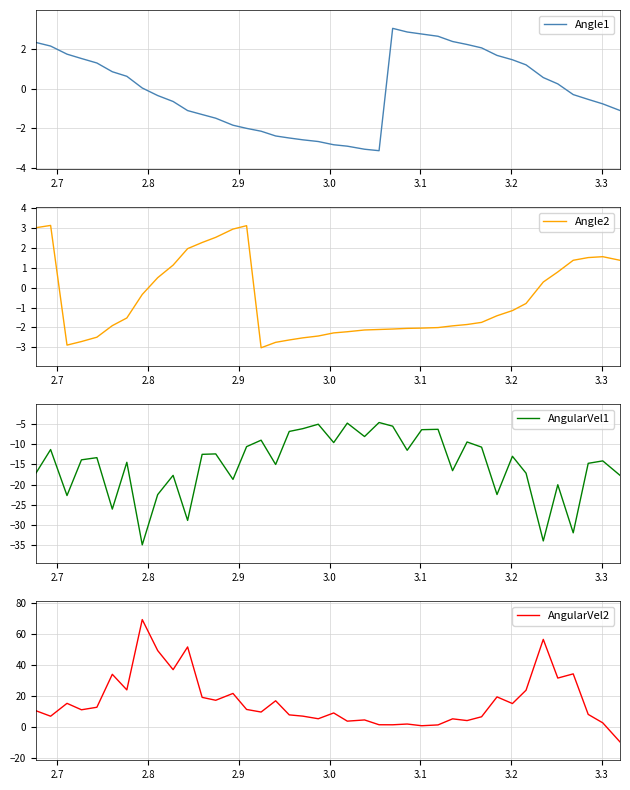

What is the minimum value for AngularVel2?

-9.5